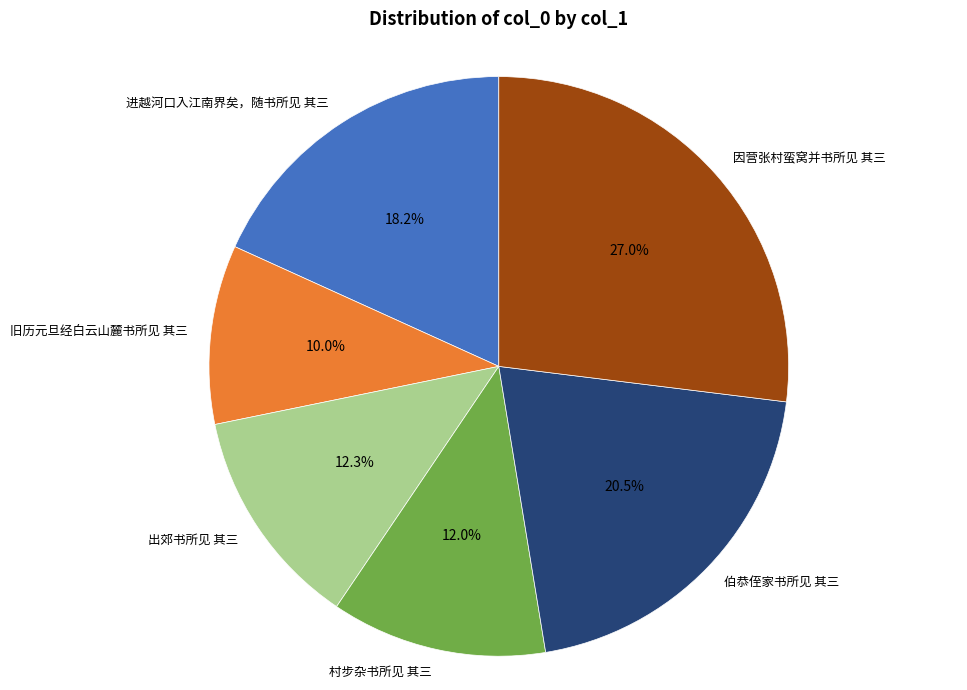

To the nearest percent, what is the average slice percentage?

17%